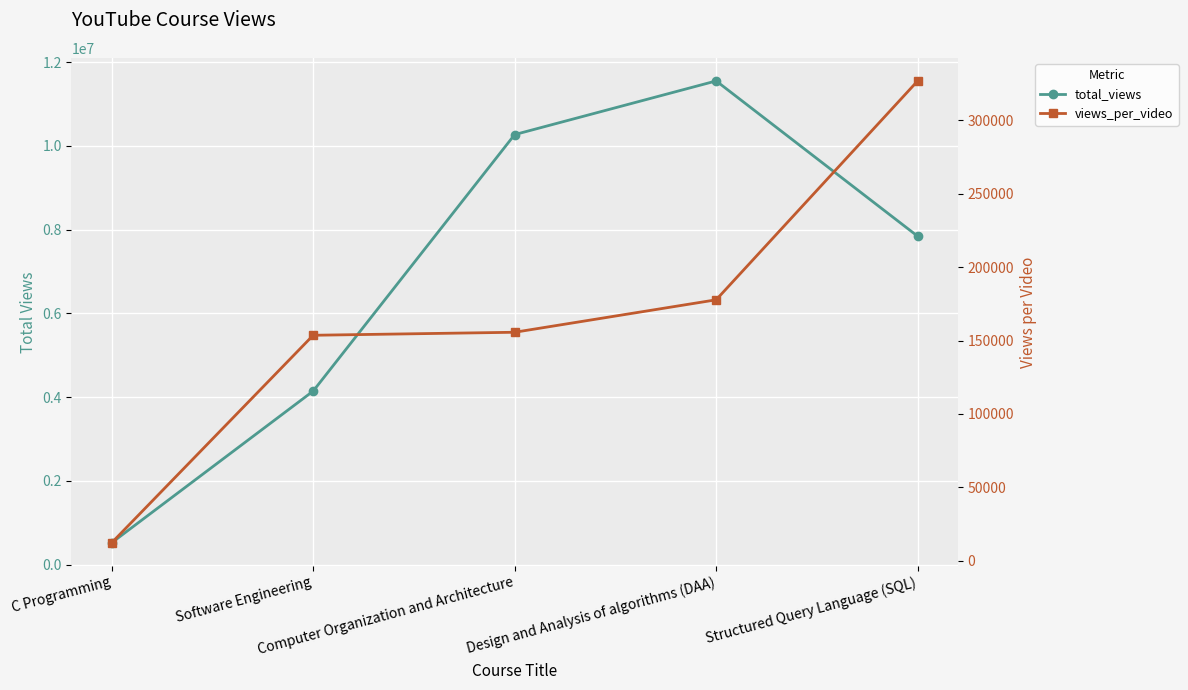

Between C Programming and Design and Analysis of algorithms (DAA), which series saw the biggest shift?

total_views